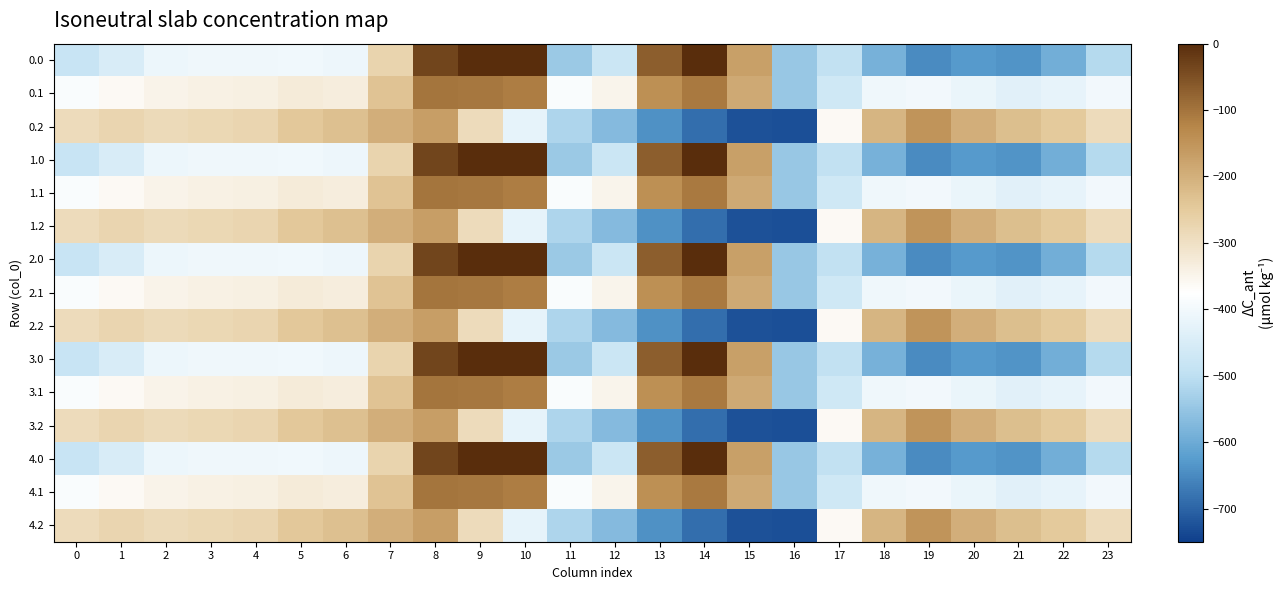

What is the total value across all series at 9?

-1966.5